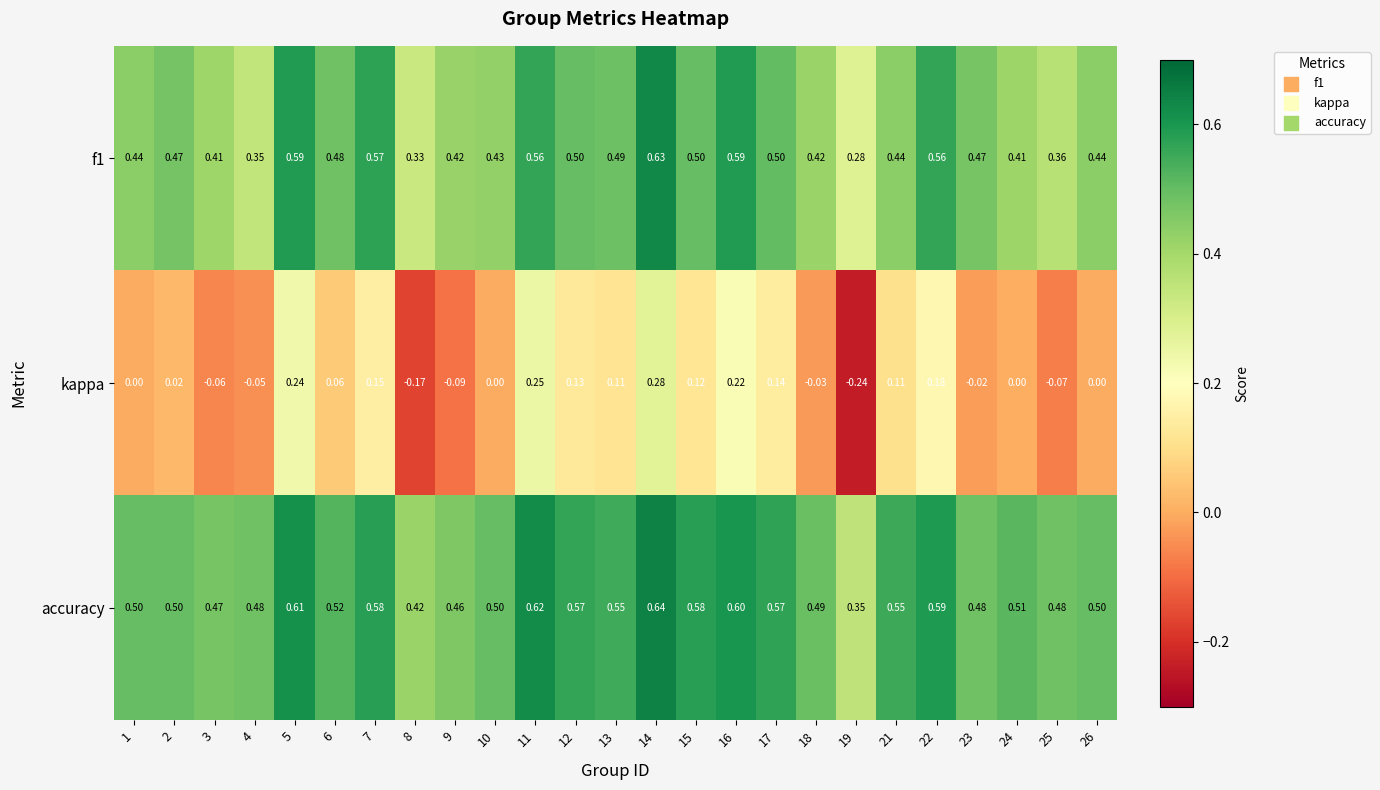

Is the value of f1 at 15 greater than the value of kappa at 22?

Yes